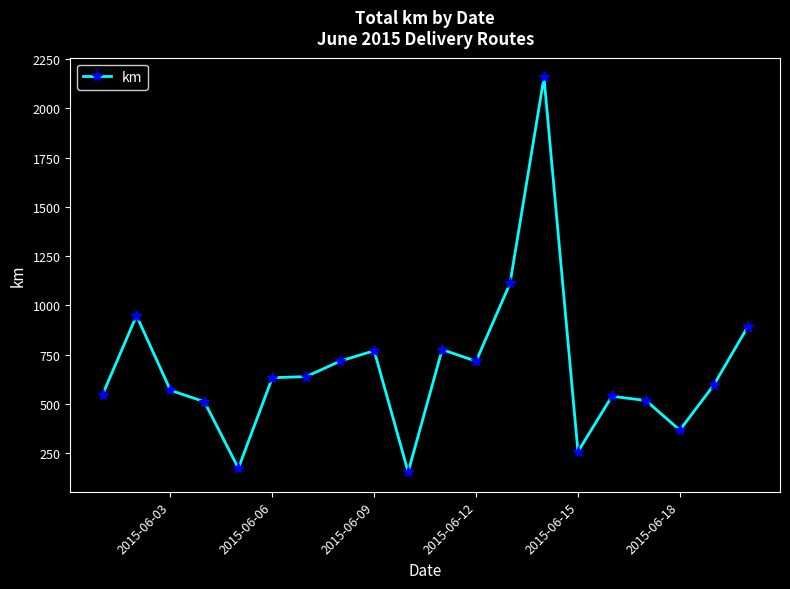

How many lines are shown in the chart?

1